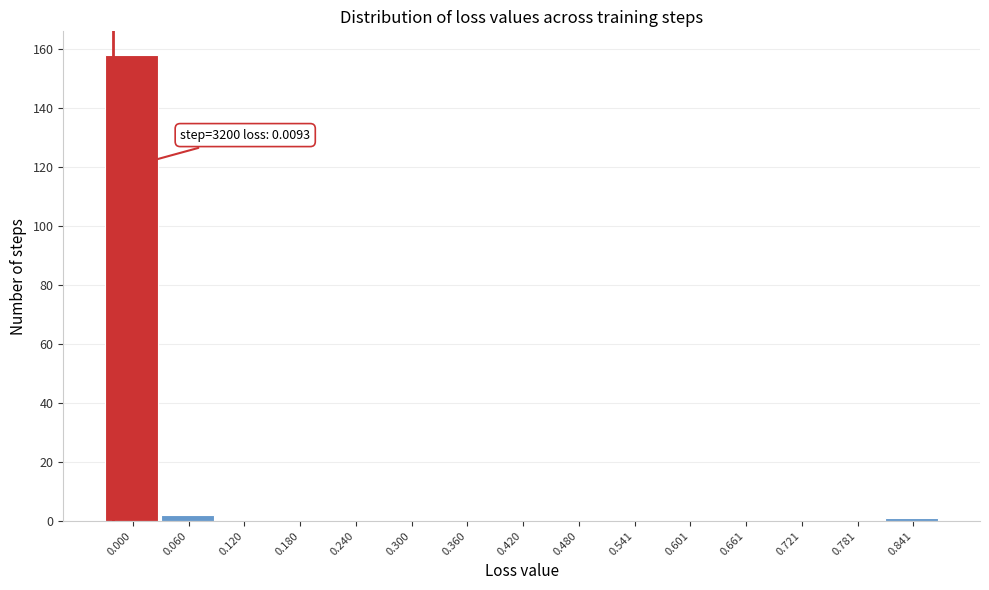

Reading right to left, transcribe all the data shown in this chart.

0.841=1	0.781=0	0.721=0	0.661=0	0.601=0	0.541=0	0.480=0	0.420=0	0.360=0	0.300=0	0.240=0	0.180=0	0.120=0	0.060=2	0.000=158